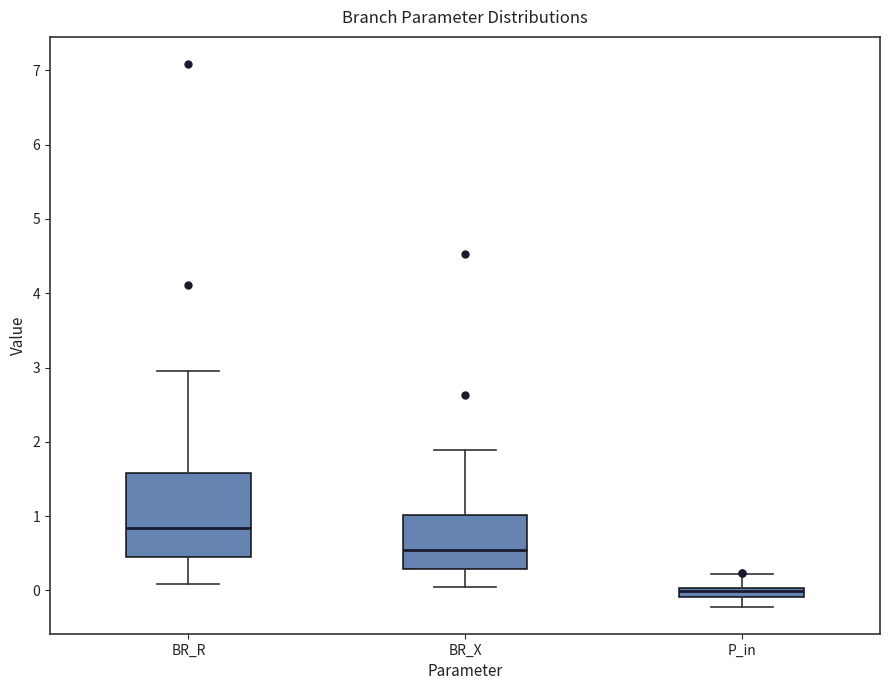

Comparing the boxes themselves (not the whiskers), which one is the tallest?

BR_R